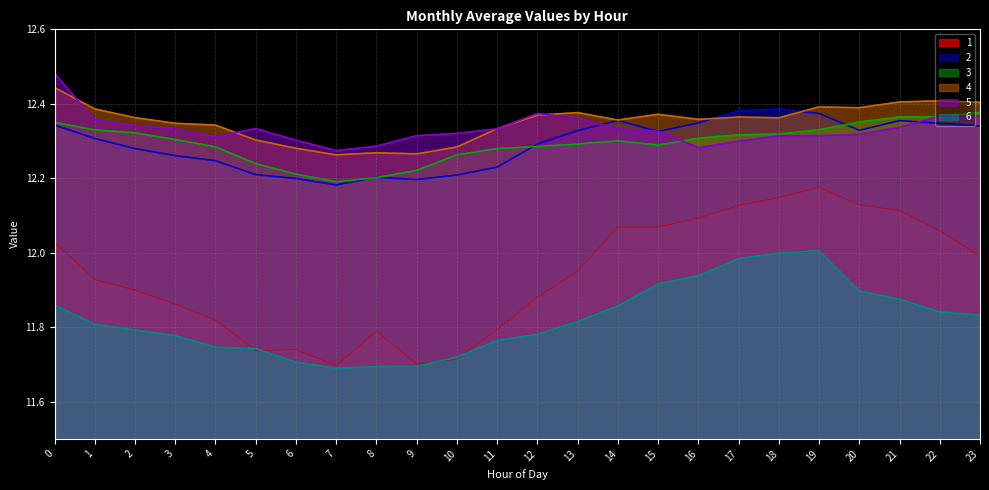

The 2 series shows 21.8 at 18. True or false?

False